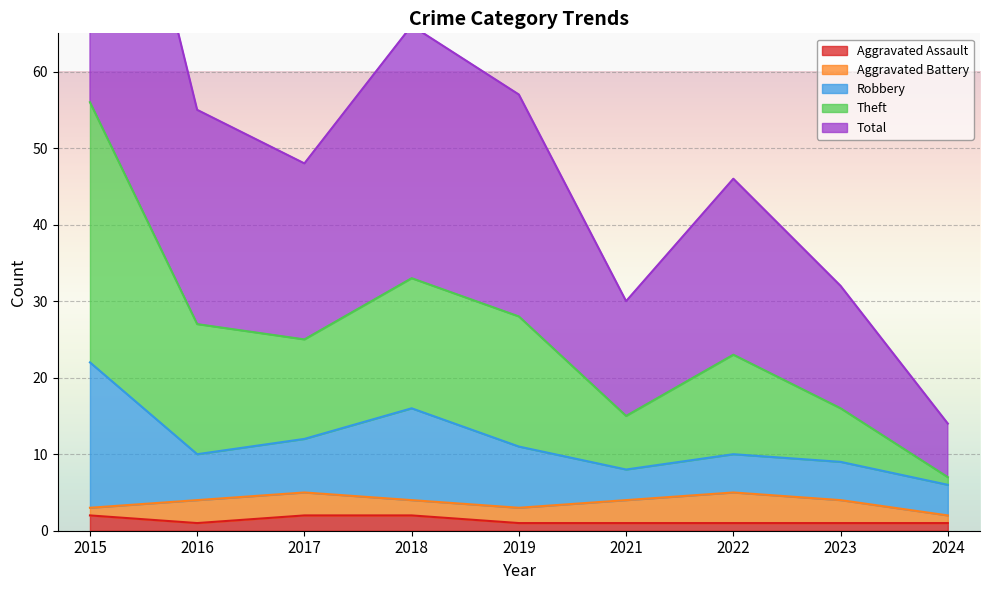

What is the spread (max minus min) of values at 2023?

31